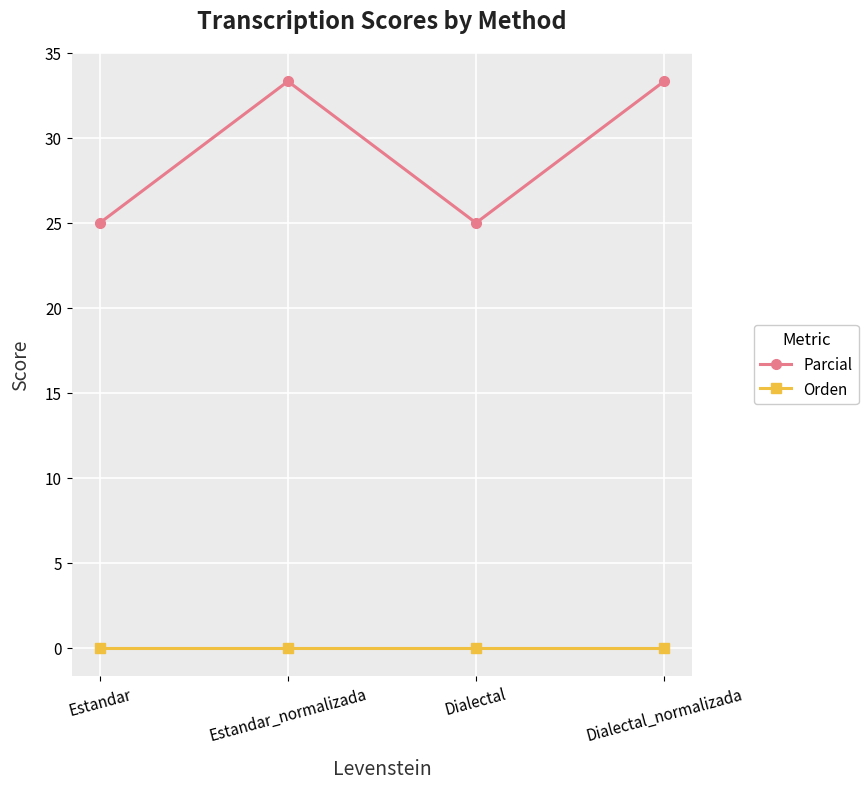

Reading left to right, extract all data points from this chart.

Parcial: 25.0	33.3	25.0	33.3
Orden: 0.0	0.0	0.0	0.0